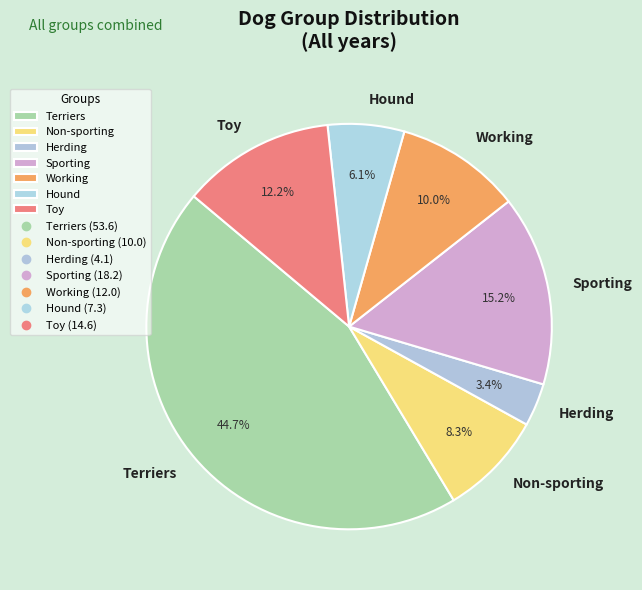

What portion of the pie excludes Terriers?

55.3%